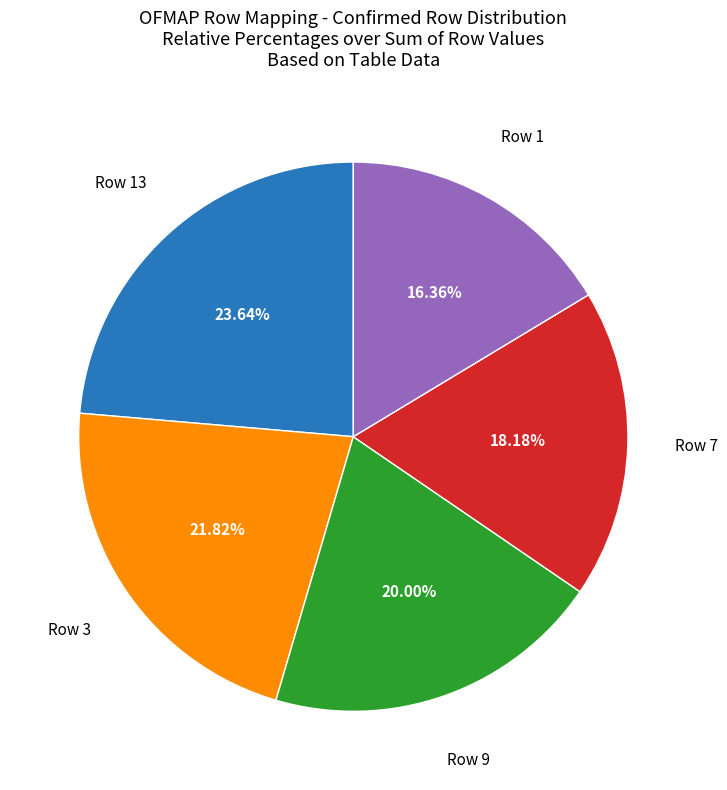

Is there any slice that represents more than half of the pie?

No